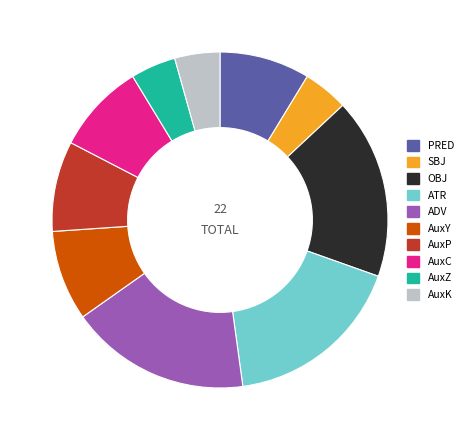

Combined, do PRED and OBJ account for over 50%?

No